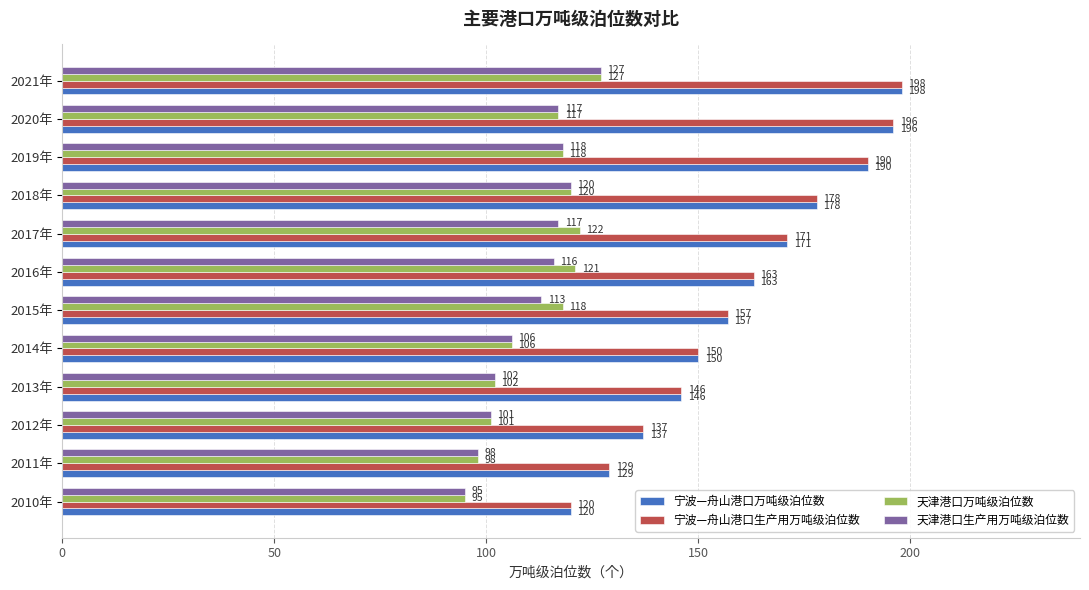

What is the difference between the 天津港口万吨级泊位数 values at 2011年 and 2014年?

8